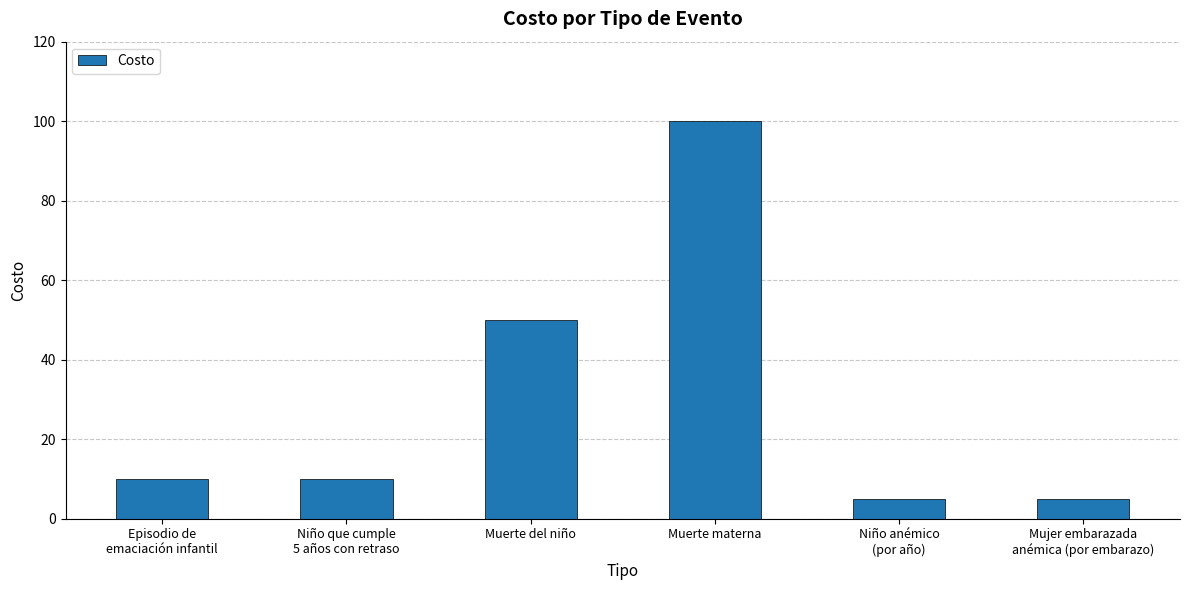

What is the difference between the second highest and second lowest values?

45